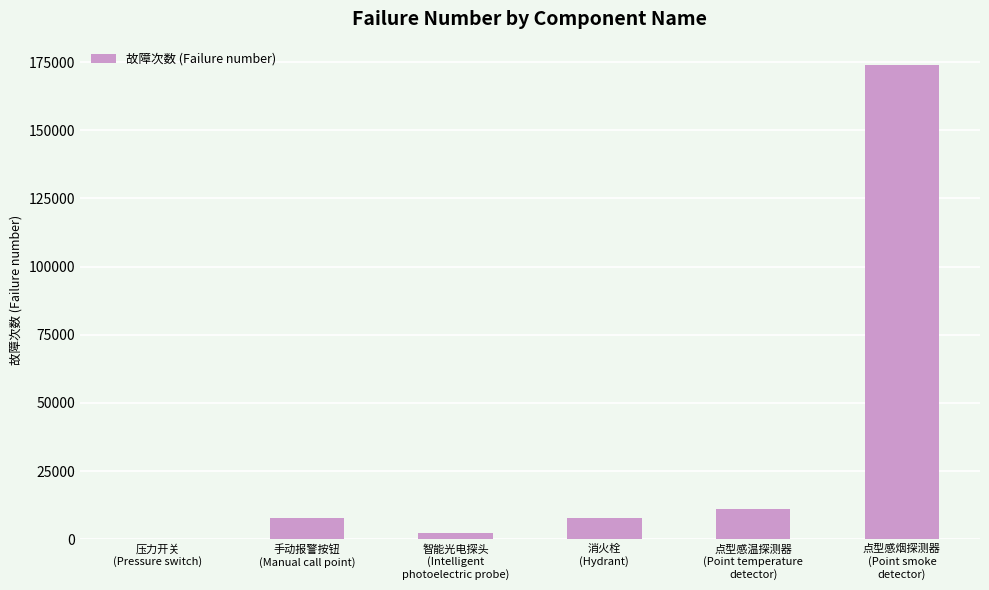

Are the bars horizontal?

No